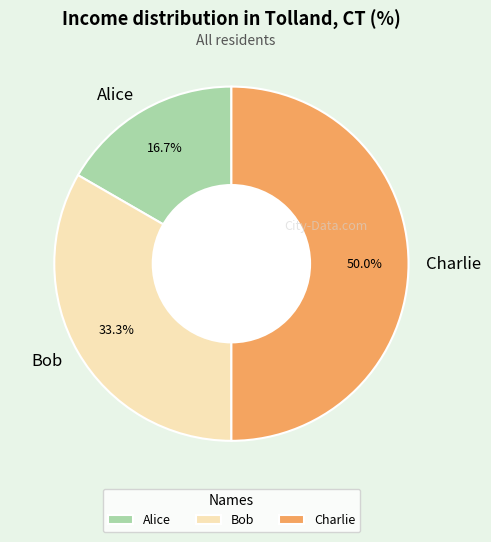

What percentage do Alice and Bob together represent?

50.0%